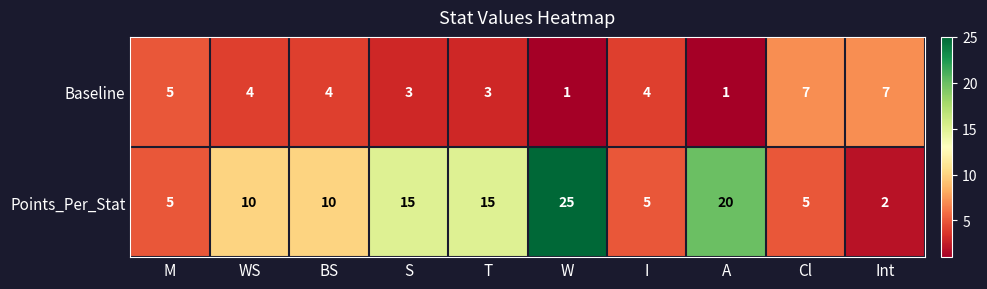

Where does the Baseline series first go above 4?

M